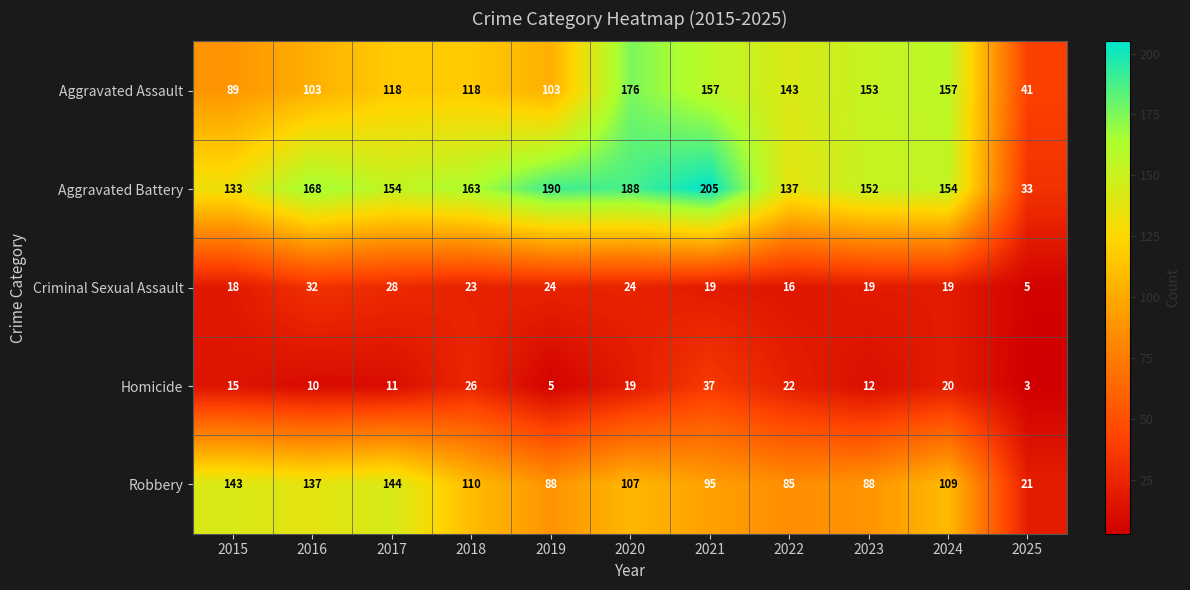

What is the difference between the highest and lowest values at 2015?

128